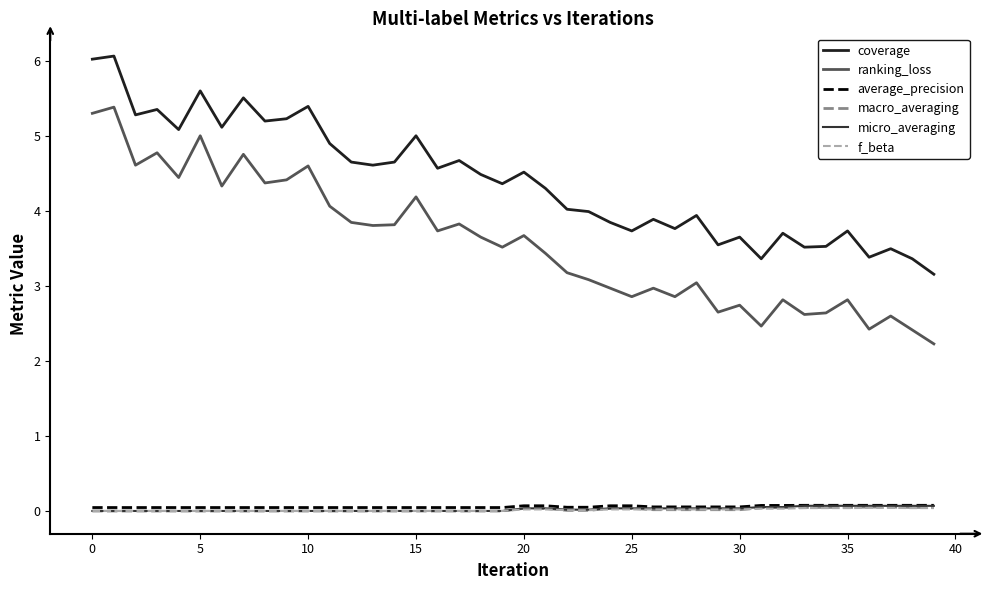

Which series has the largest total across all categories?

coverage